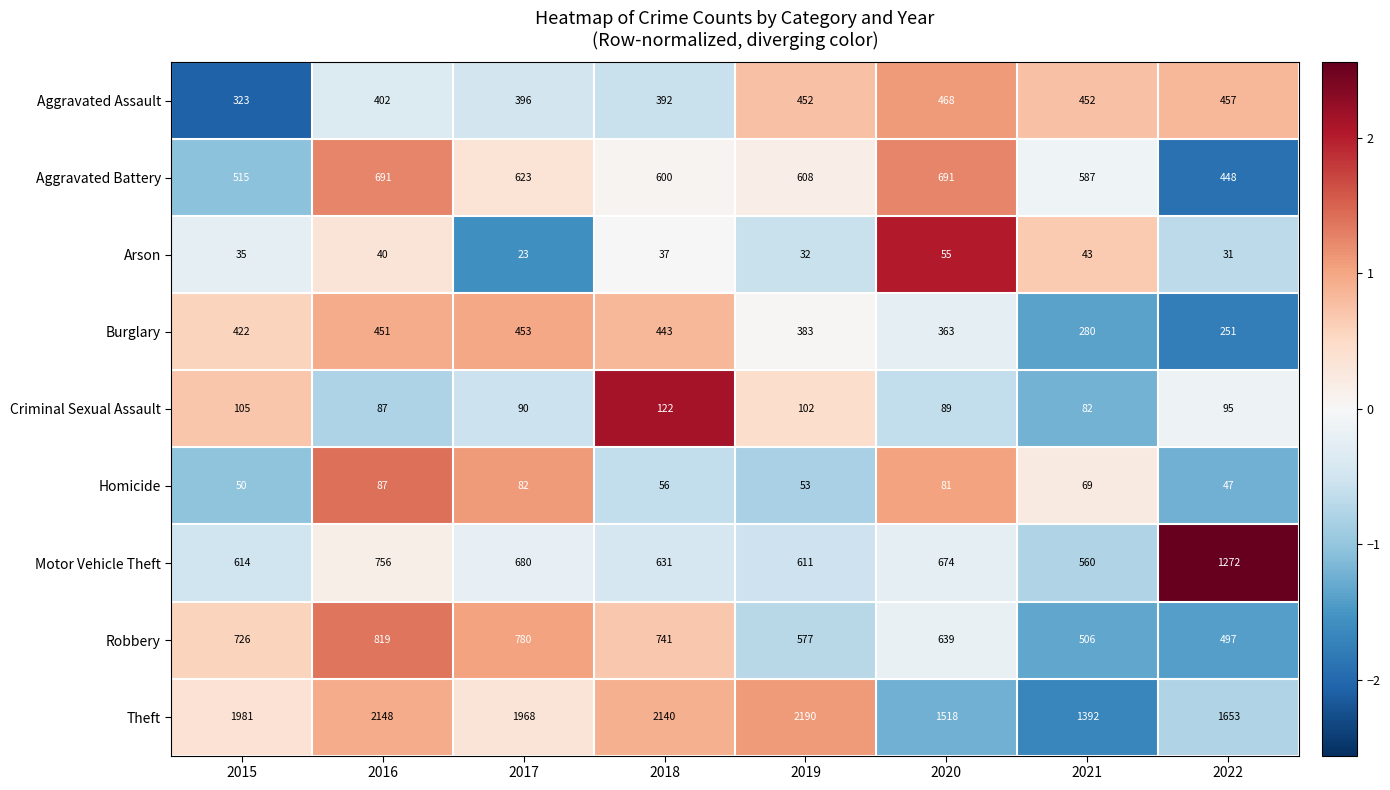

Is it true that Criminal Sexual Assault equals 102 at 2019?

True